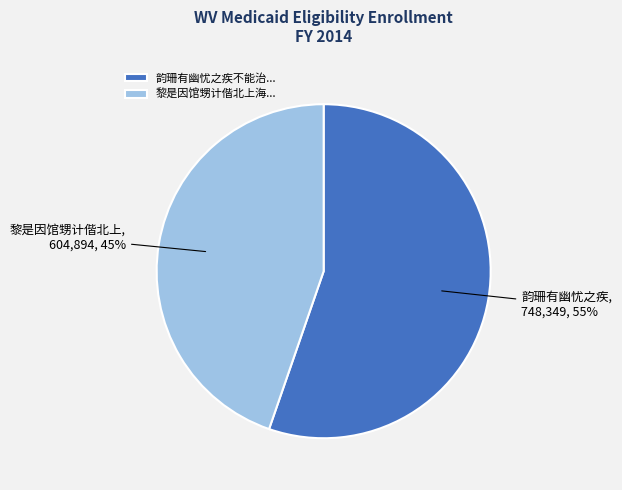

Is there any slice that represents more than half of the pie?

Yes